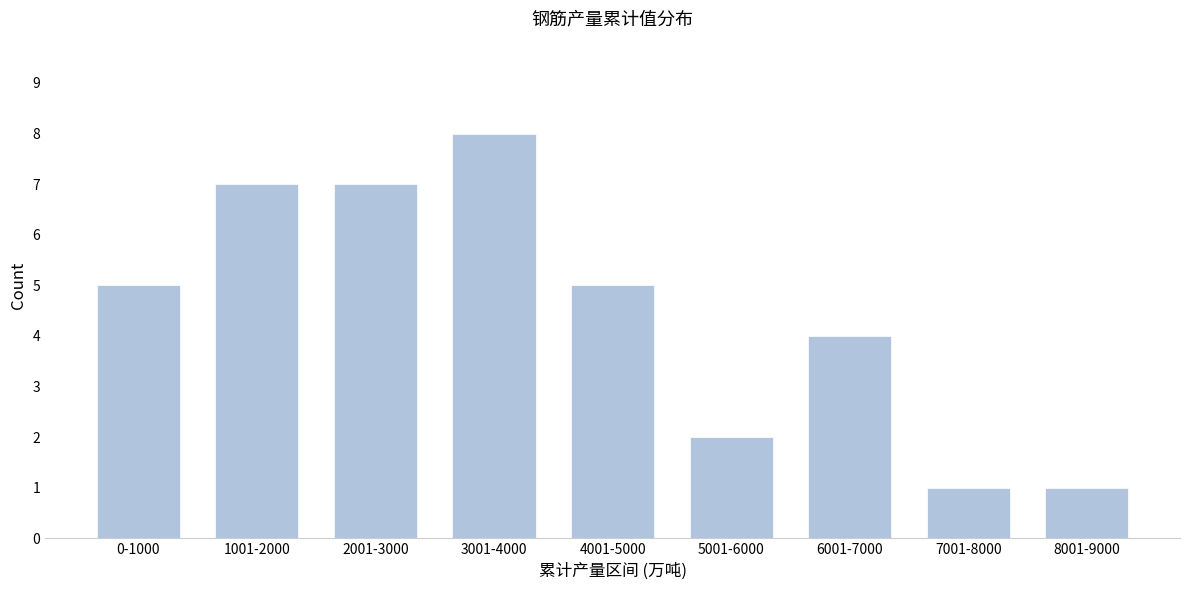

Reading left to right, list all the values displayed in this chart.

5	7	7	8	5	2	4	1	1